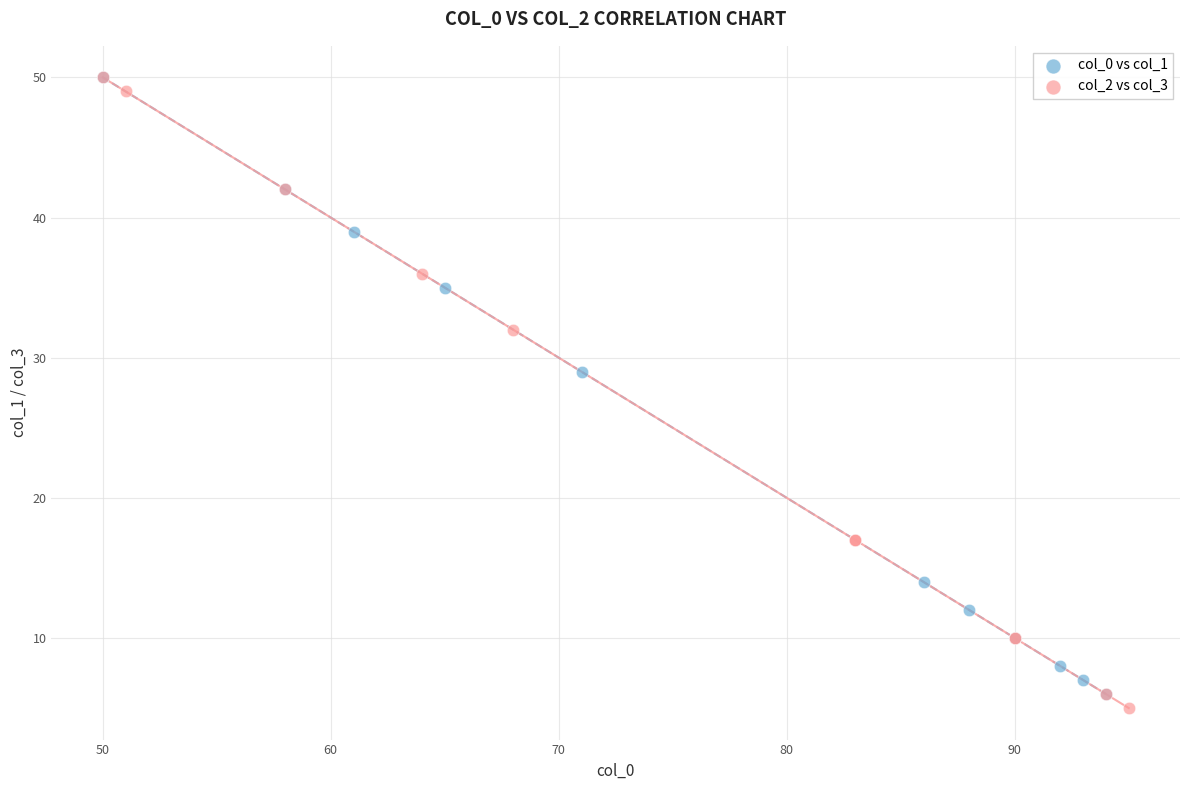

Which series has the largest Y range (max minus min)?

col_2 vs col_3